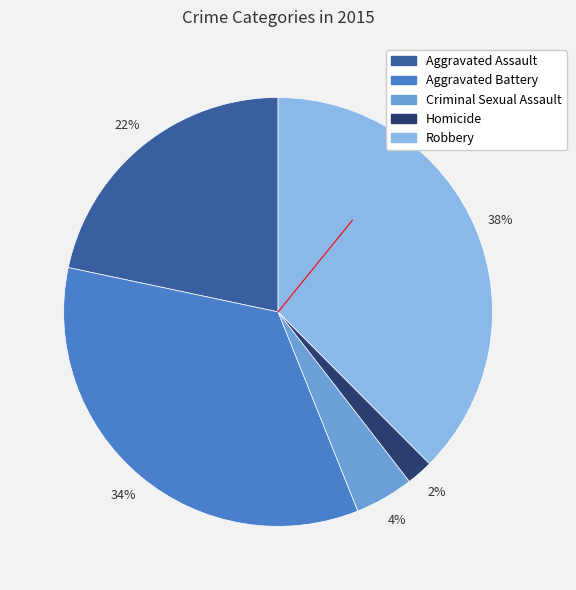

Which slice is the smallest?

Homicide